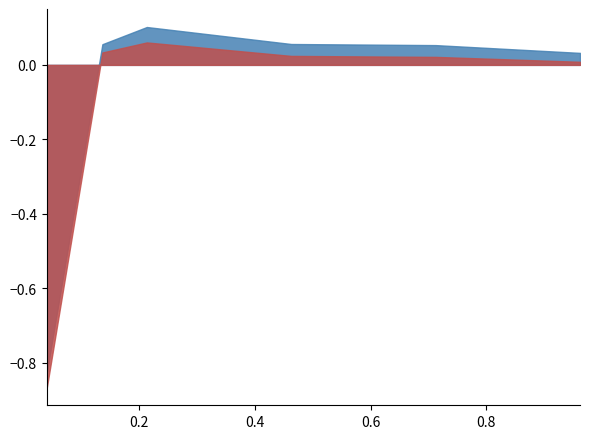

What position from the right is 0.463013698630137?

3